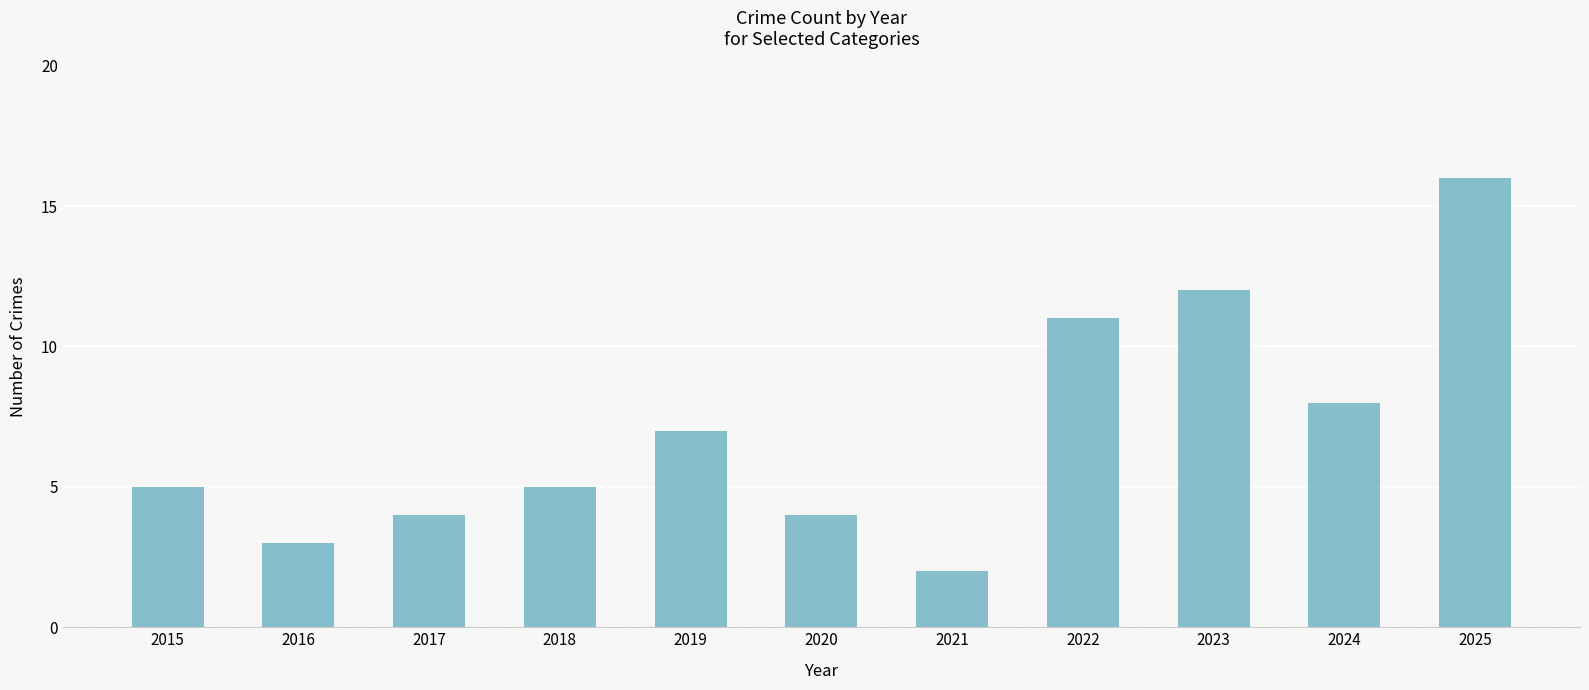

What is the change in value from 2017 to 2023?

+8